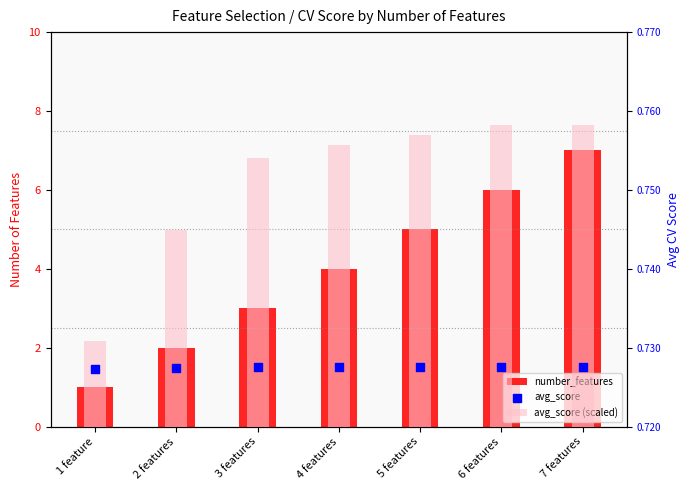

What are all the series names shown in the legend?

number_features, avg_score (scaled), avg_score